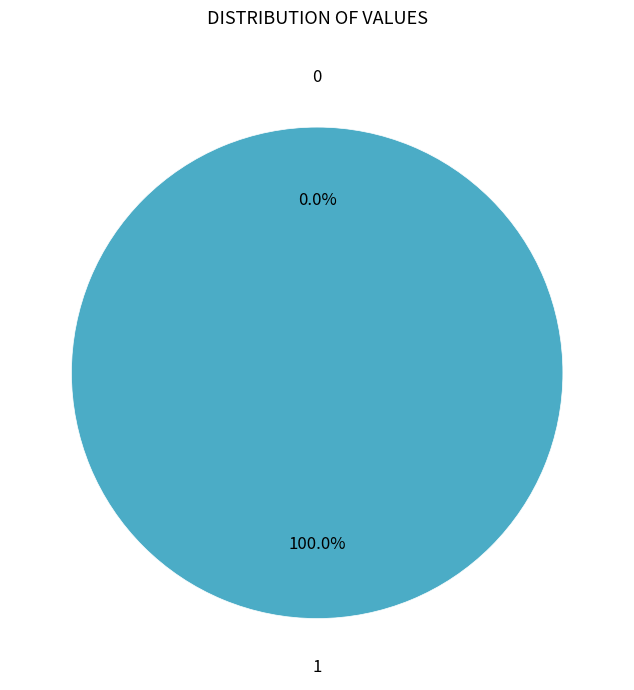

Rank the categories by value from lowest to highest.

0, 1